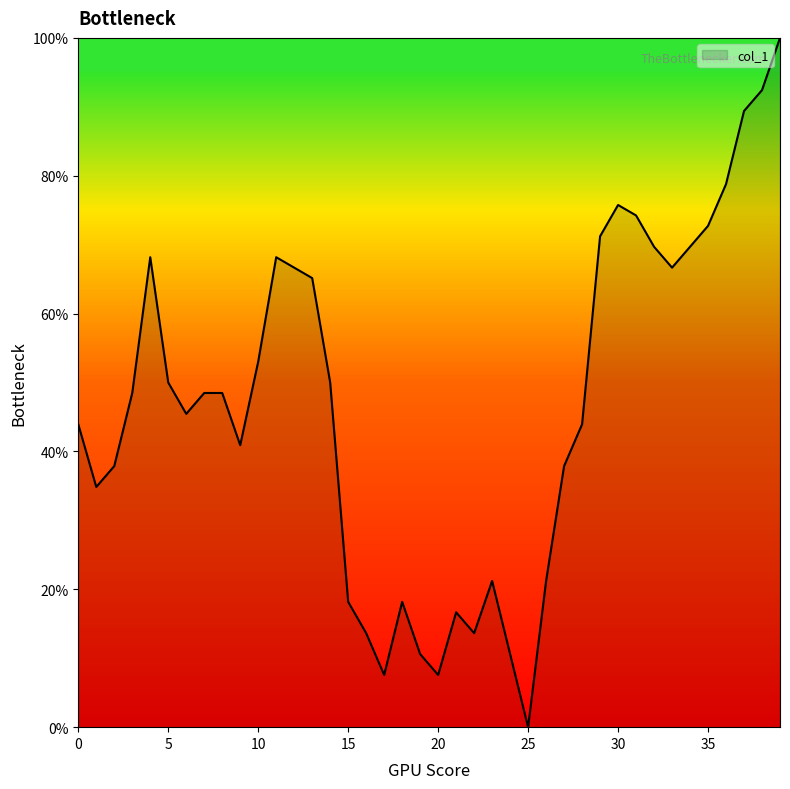

What is the difference between the maximum and minimum values?

100.0